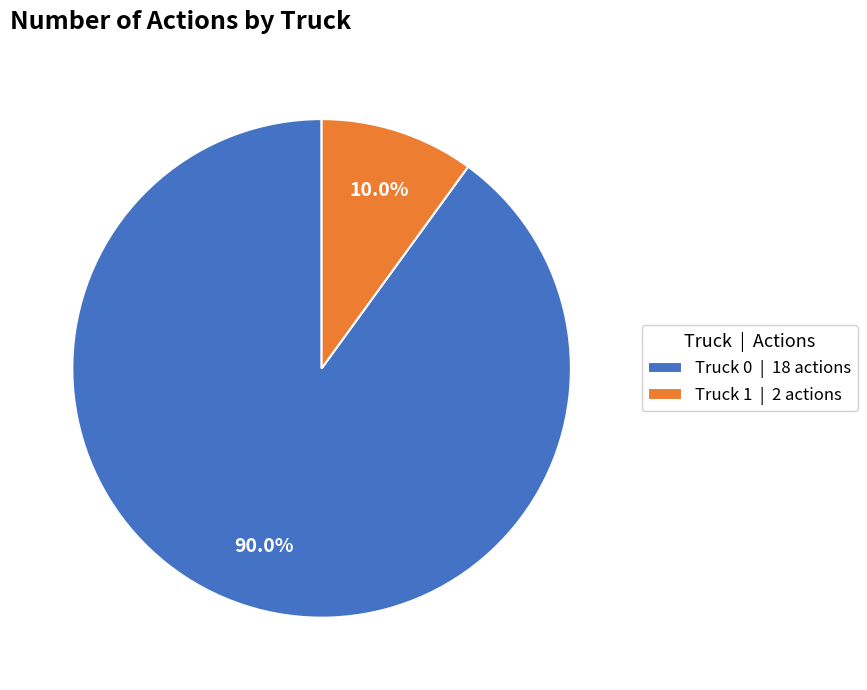

Which category has the biggest portion of the pie?

Truck 0